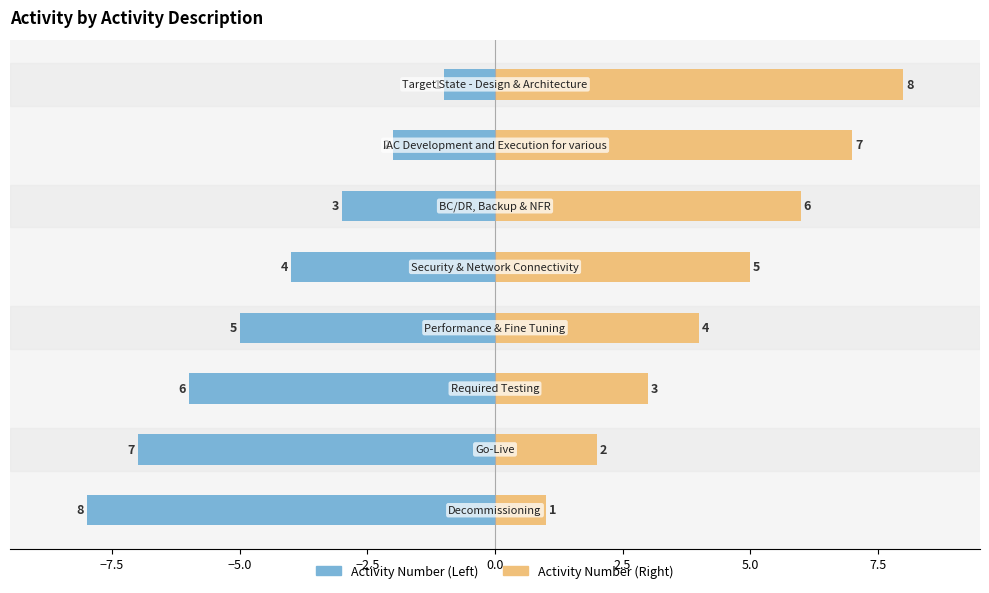

What is the average value of the Activity Number (Left) series?

-4